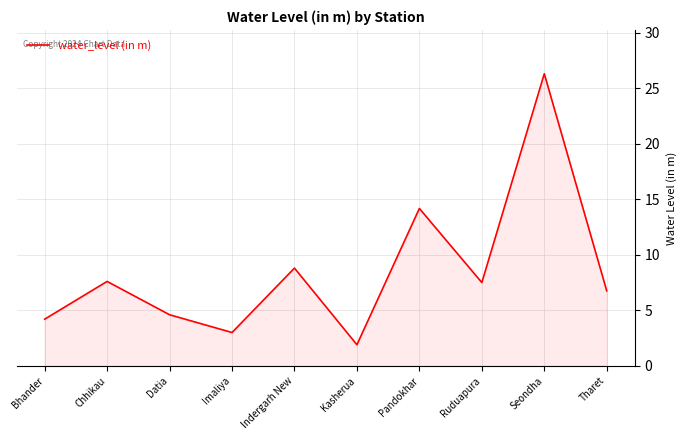

At which category does the chart reach its minimum across all series?

Kasherua